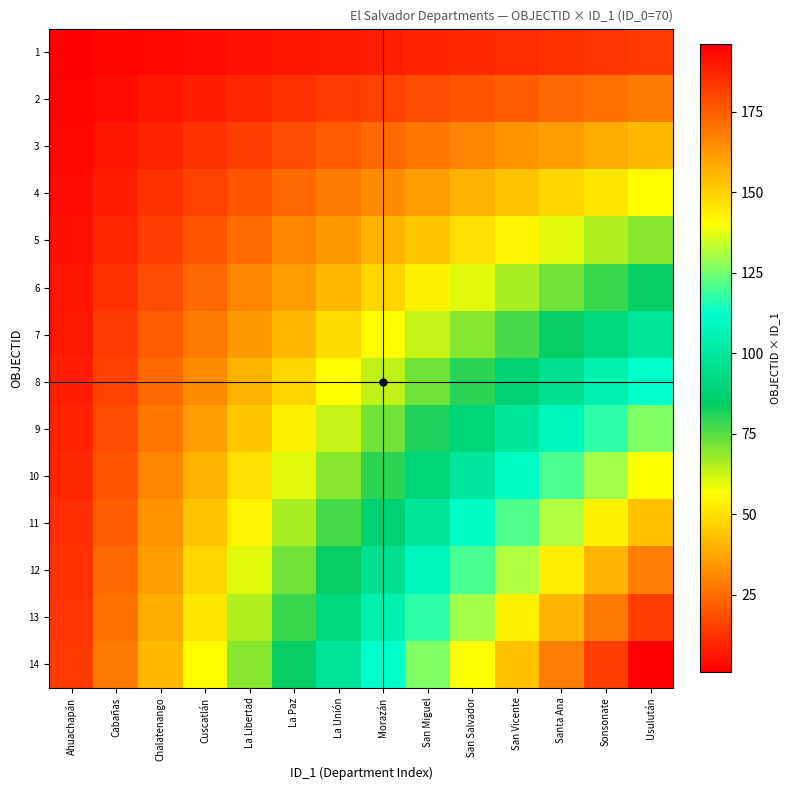

At La Unión, list the series in order from largest to smallest.

14, 13, 12, 11, 10, 9, 8, 7, 6, 5, 4, 3, 2, 1